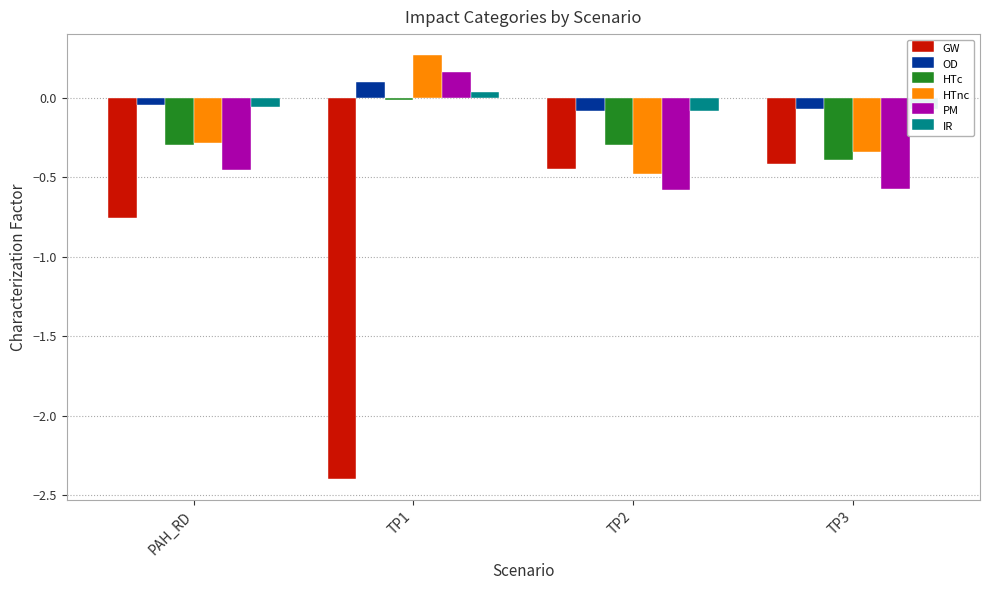

True or false: GW has a value of -0.4 at TP3.

True